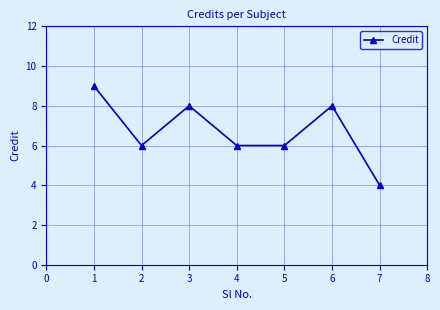

Is this an area chart (filled region under the line)?

No